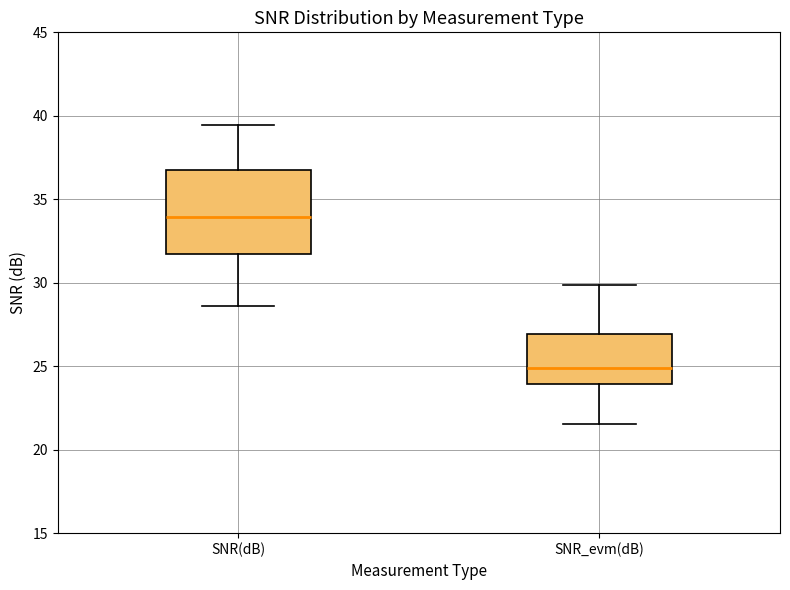

Where does the lower whisker of the box for SNR_evm(dB) end on the y-axis? The values are not printed on the chart, so give them approximately, as read against the axis.

21.5